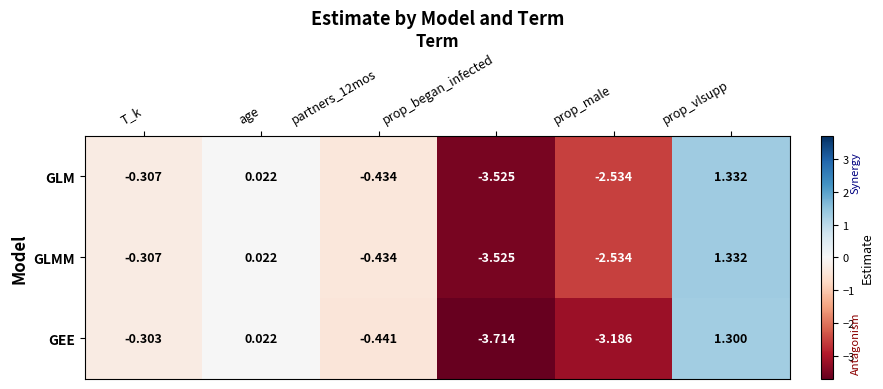

Which series changed the most between partners_12mos and prop_began_infected?

GEE